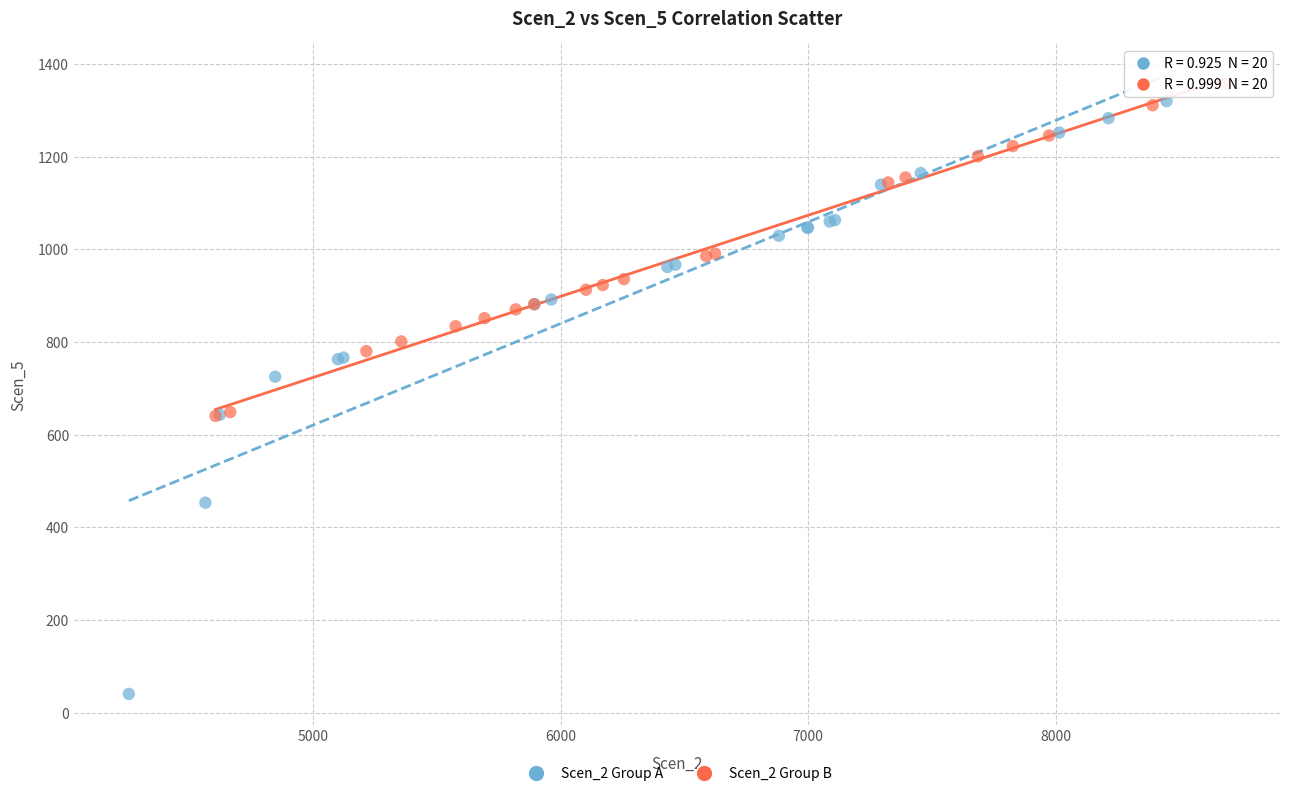

Which series has the widest spread of Y values?

Scen_2 Group A